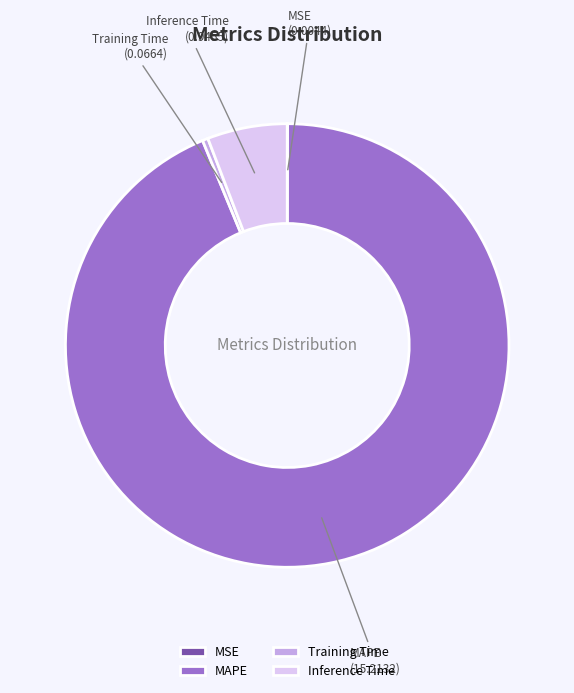

Which category accounts for the majority?

MAPE